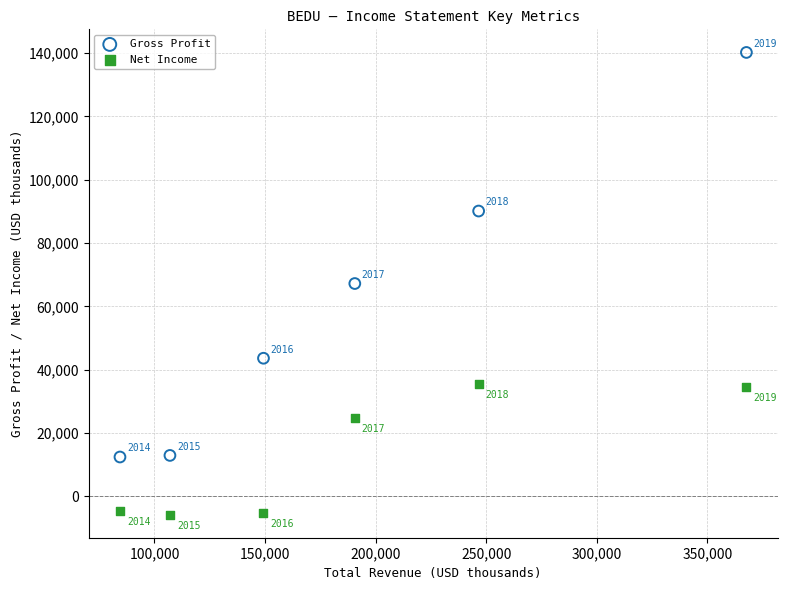

Which series contains the highest Y value?

Gross Profit